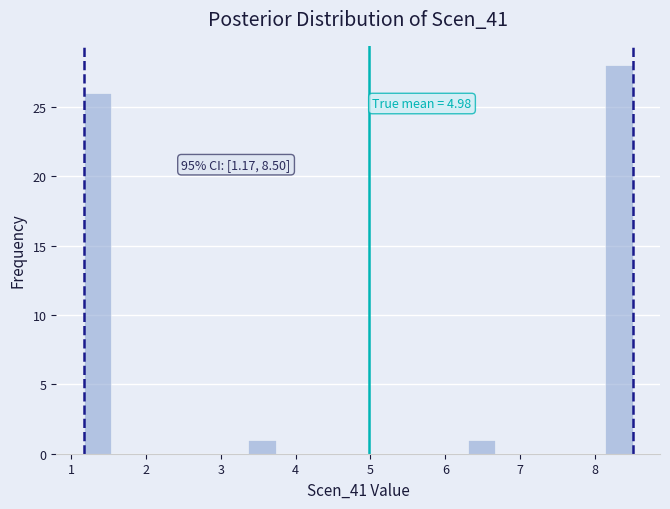

Around what value on the x-axis is the tallest bar? Give the approximate position of its centre, as read against the axis.

8.3